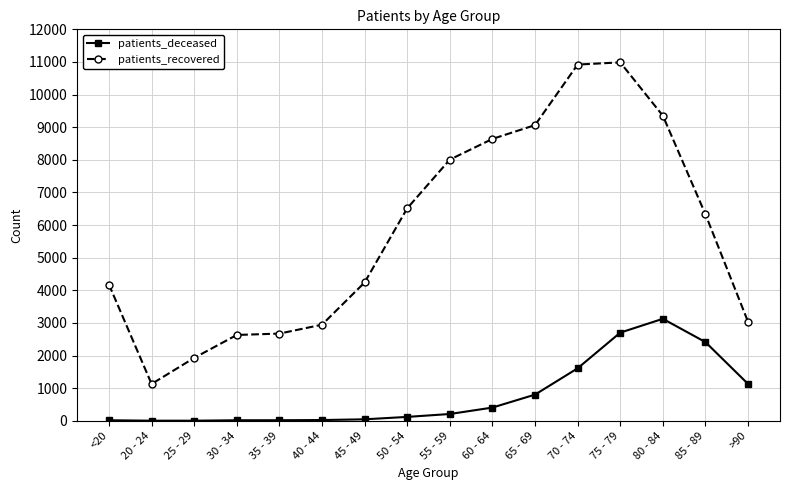

What is the minimum value shown in the chart?

3